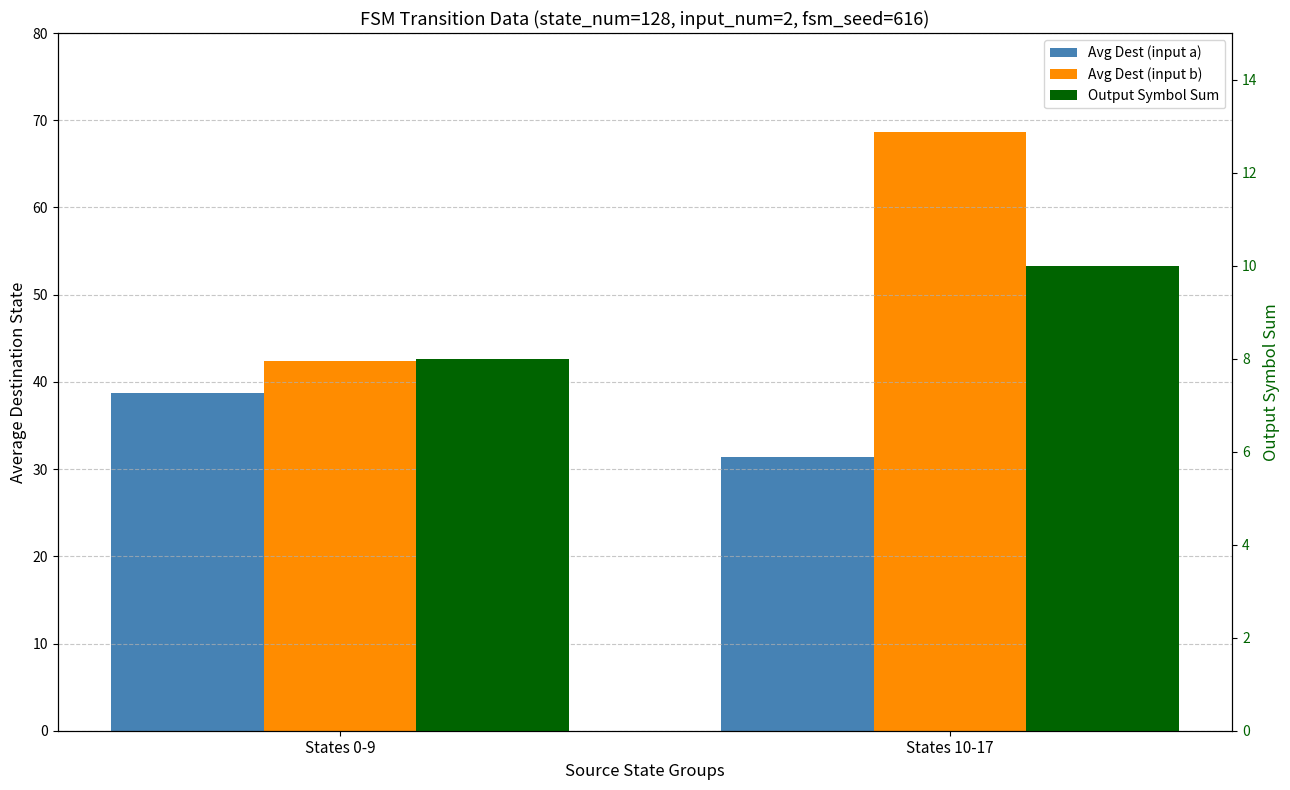

What is the difference between the Avg Dest (input b) values at States 0-9 and States 10-17?

26.2